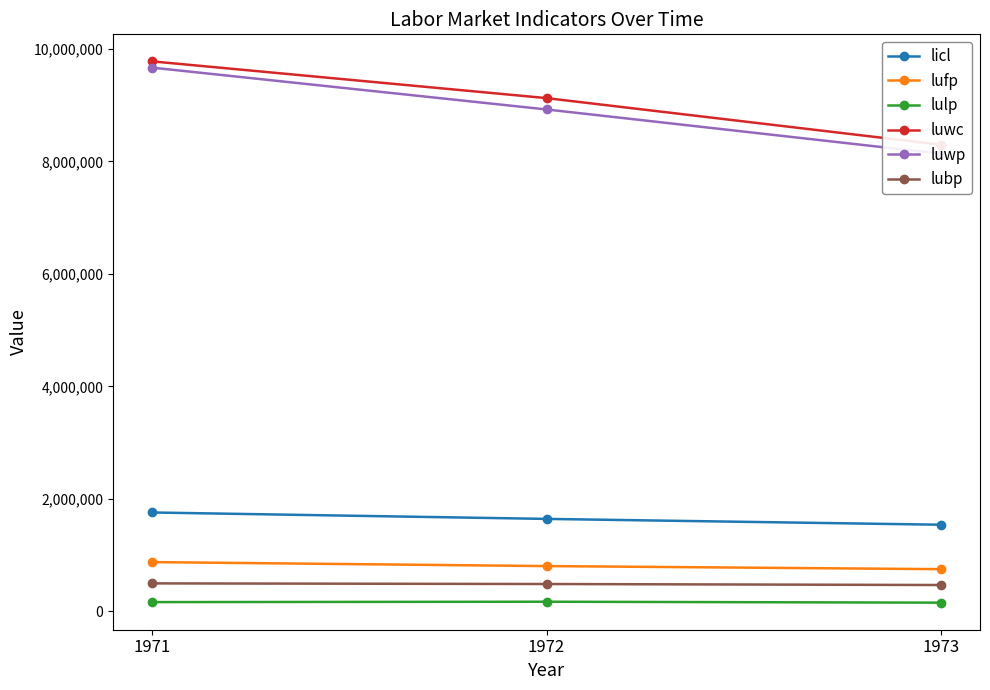

What is the sum of the lulp values at 1972 and 1971?

331351